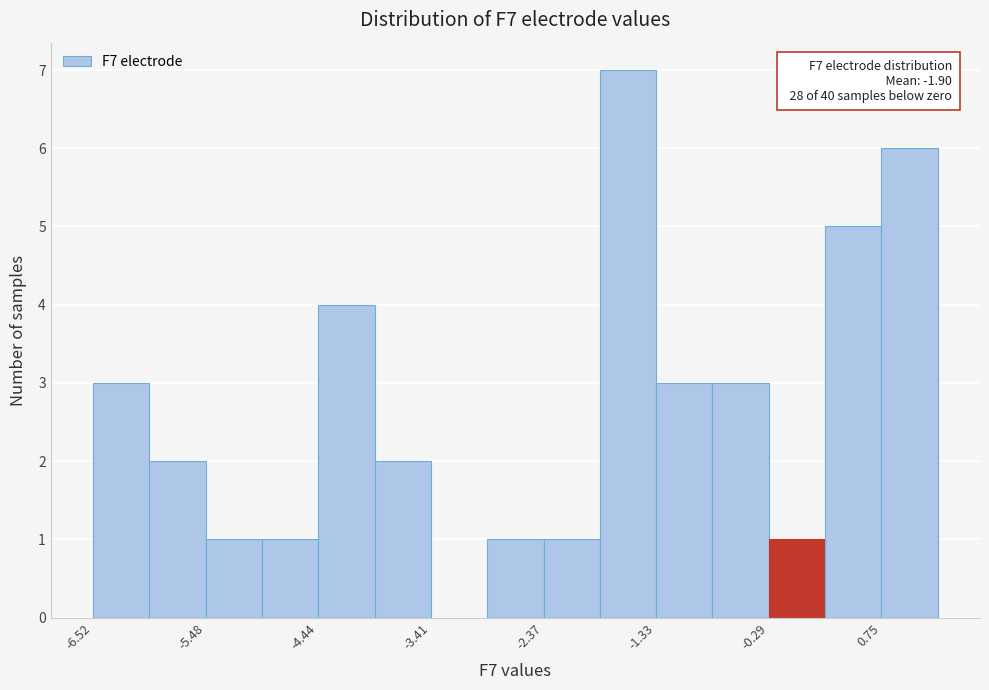

Read against the x-axis, roughly where is the centre of the tallest bar?

-1.6